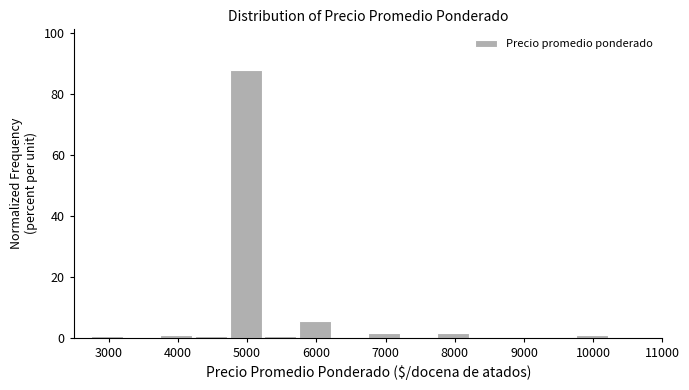

Which range on the x-axis has the tallest bar?

4750 to 5250